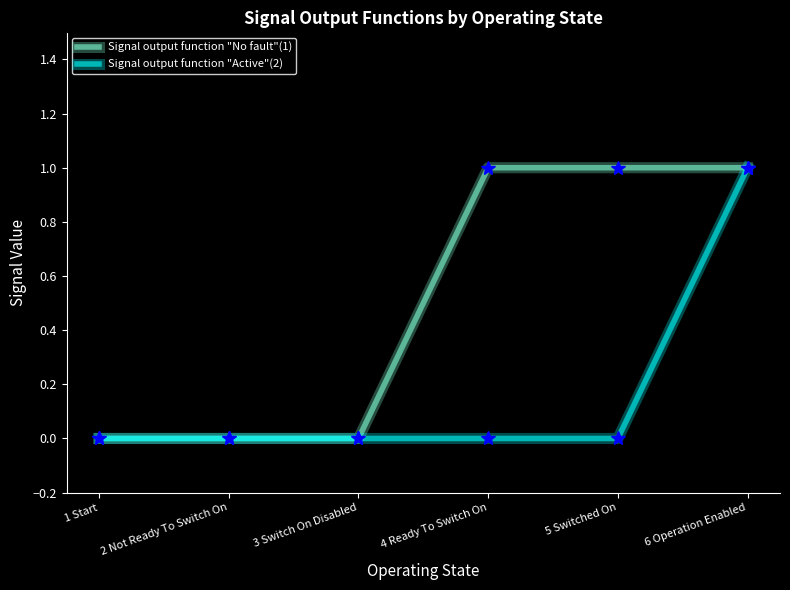

The value of Signal output function "No fault"(1) at 5 Switched On is 2. True or false?

False